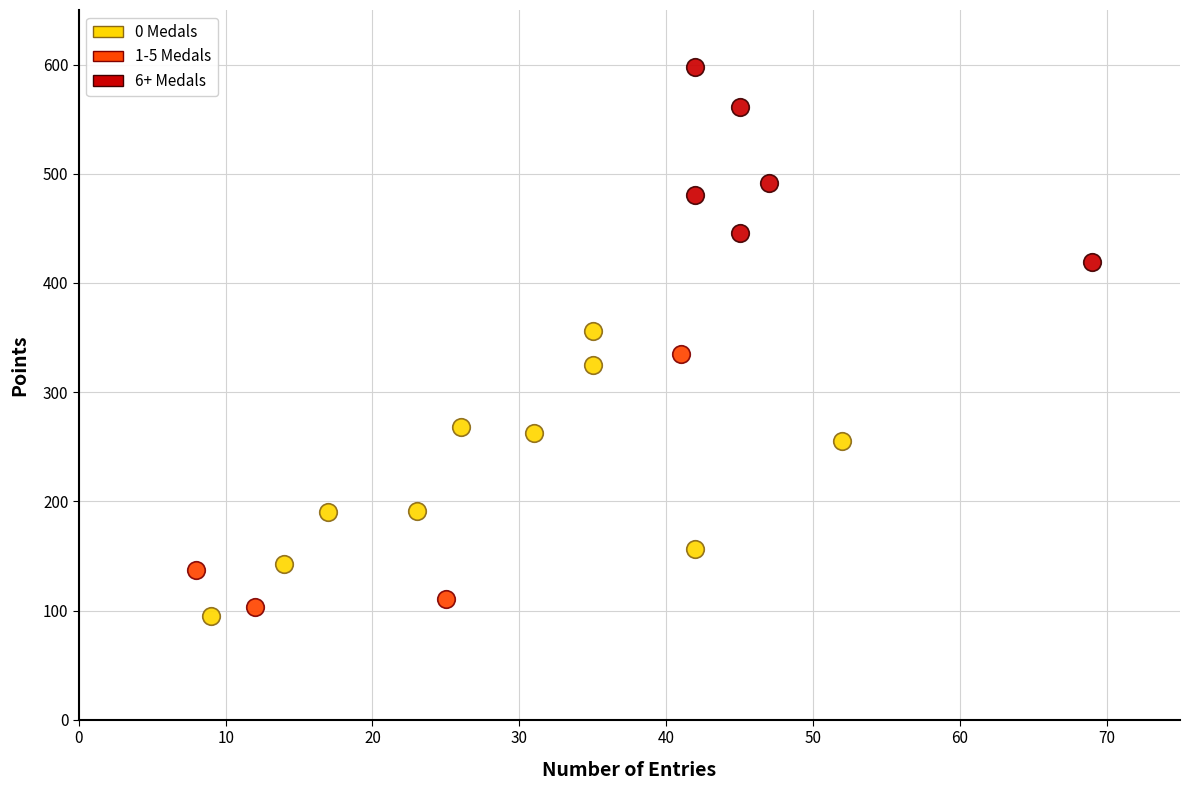

Which series has the widest spread of Y values?

0 Medals